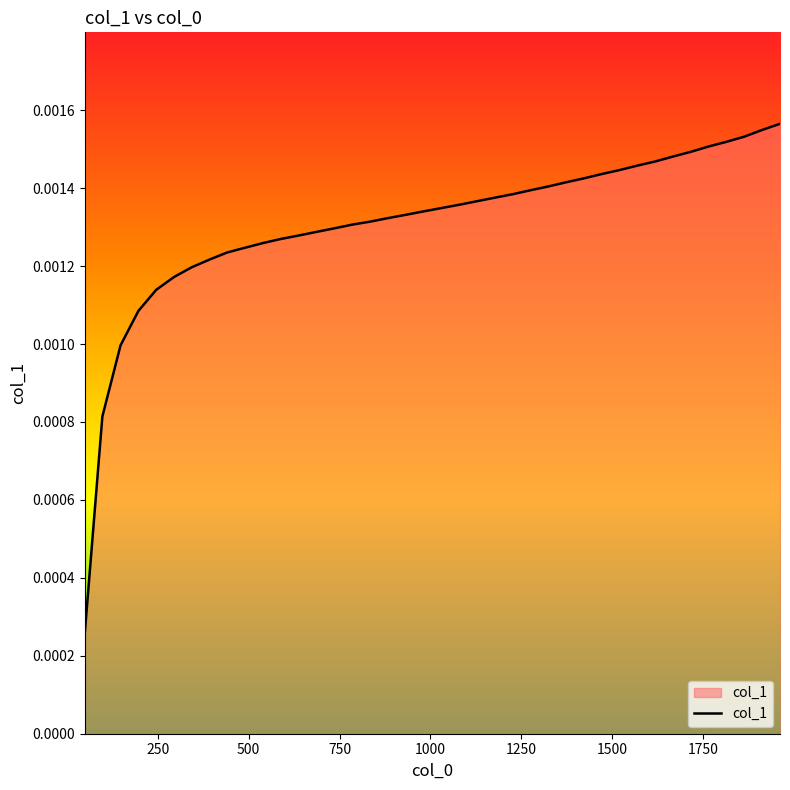

List the labels in order of value, largest first.

1961, 1911, 1863, 1814, 1765, 1716, 1666, 1618, 1568, 1520, 1471, 1422, 1373, 1324, 1275, 1226, 1177, 1128, 1079, 1030, 980, 931, 883, 834, 785, 736, 687, 638, 589, 540, 491, 441, 393, 344, 295, 246, 197, 148, 98, 50